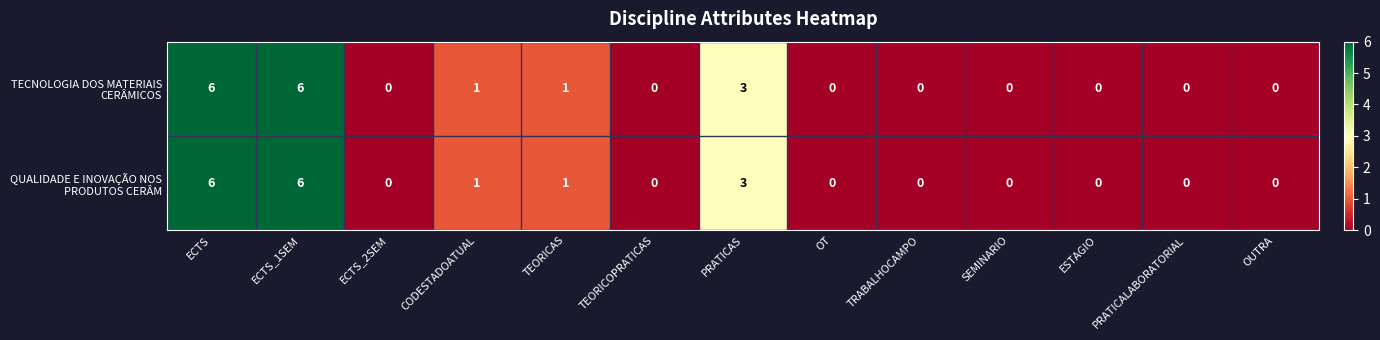

At how many categories does at least one series exceed 2?

3